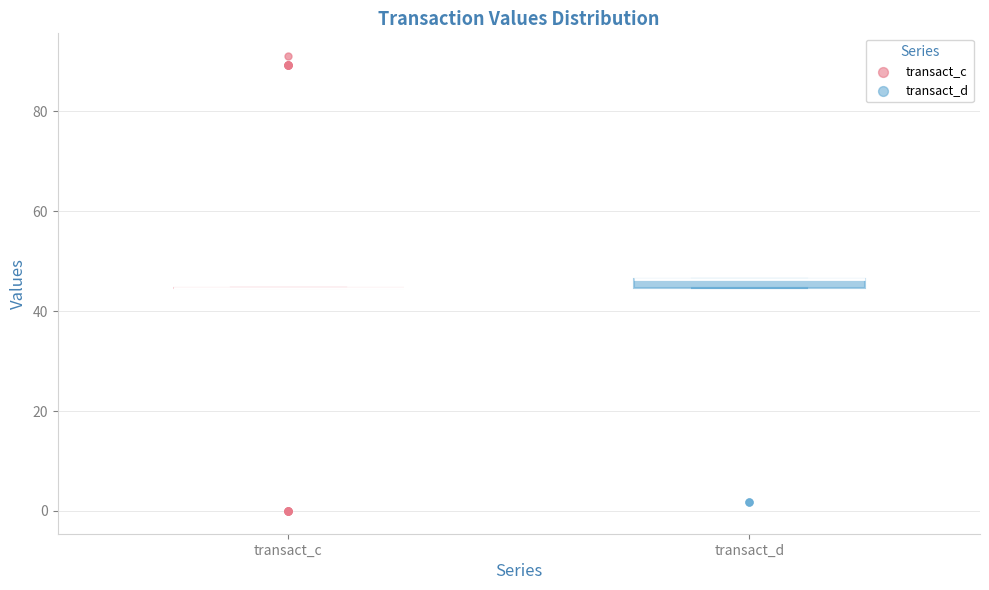

Where is the upper edge of the box for transact_d on the y-axis? The values are not printed on the chart, so give them approximately, as read against the axis.

46